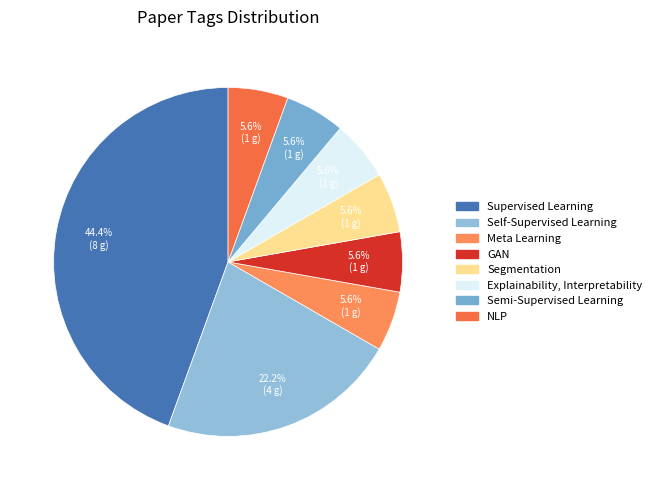

The Supervised Learning slice represents 44% of the pie. True or false?

True